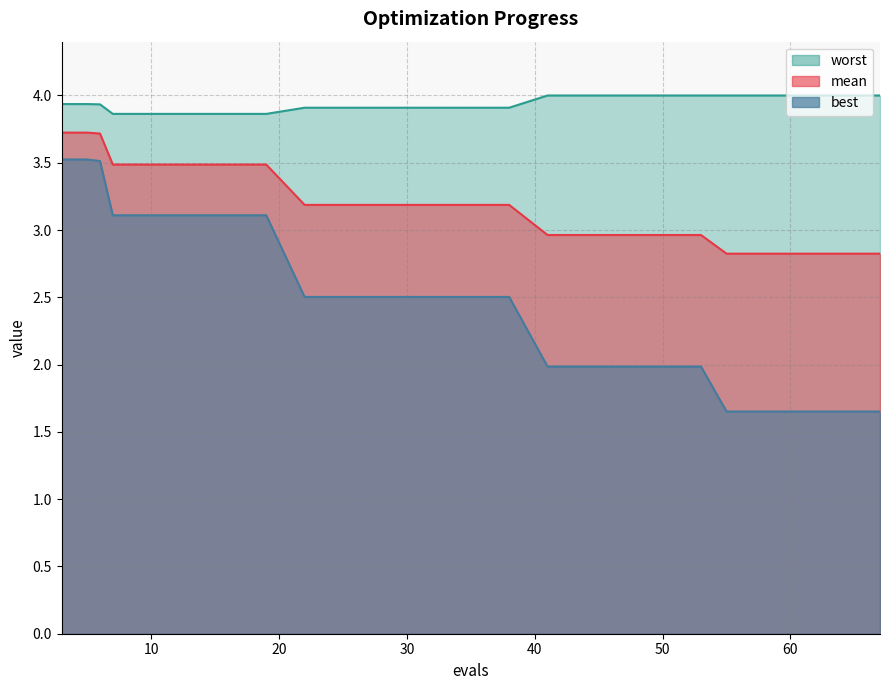

Reading right to left, extract all data points from this chart.

mean: 2.8	2.8	2.8	2.8	3.0	3.0	3.0	3.0	3.2	3.2	3.2	3.2	3.2	3.5	3.5	3.5	3.5	3.7	3.7	3.7
best: 1.7	1.7	1.7	1.7	2.0	2.0	2.0	2.0	2.5	2.5	2.5	2.5	2.5	3.1	3.1	3.1	3.1	3.5	3.5	3.5
worst: 4.0	4.0	4.0	4.0	4.0	4.0	4.0	4.0	3.9	3.9	3.9	3.9	3.9	3.9	3.9	3.9	3.9	3.9	3.9	3.9